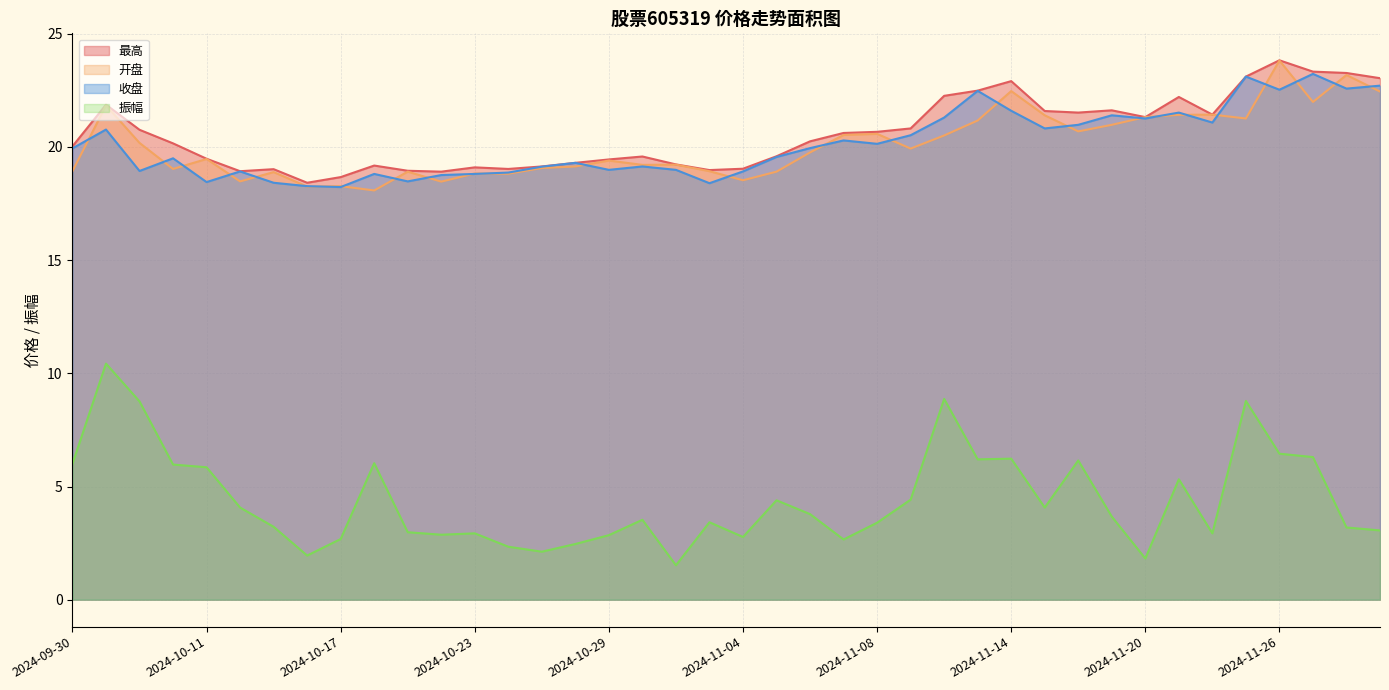

True or false: 收盘 has a value of 18.9 at 2024-10-09.

True